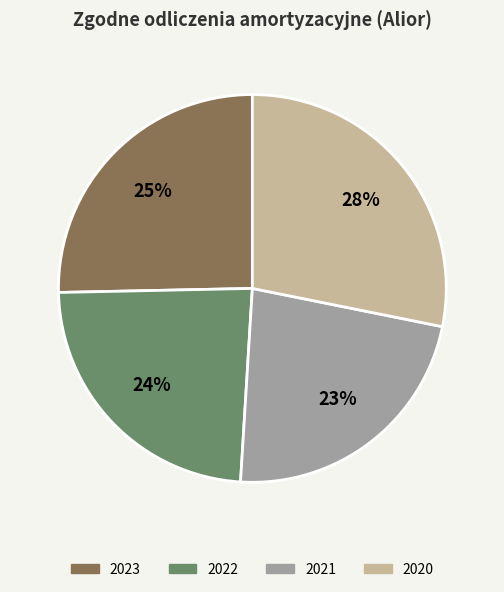

How many segments does this pie chart have?

4